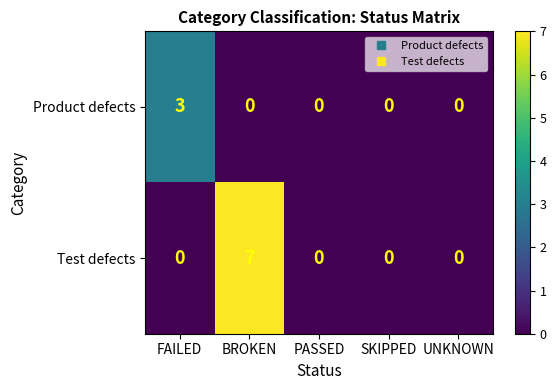

What is the spread (max minus min) of values at FAILED?

3